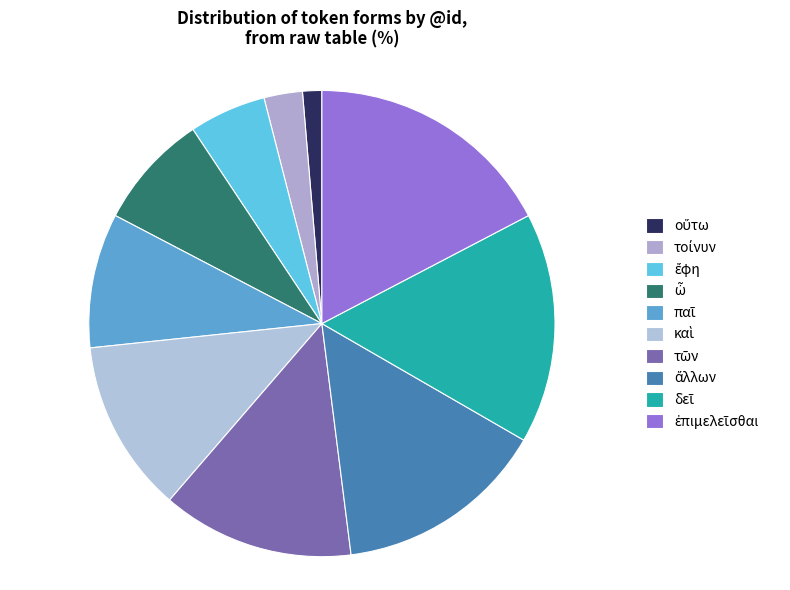

The παῖ slice represents 1% of the pie. True or false?

False